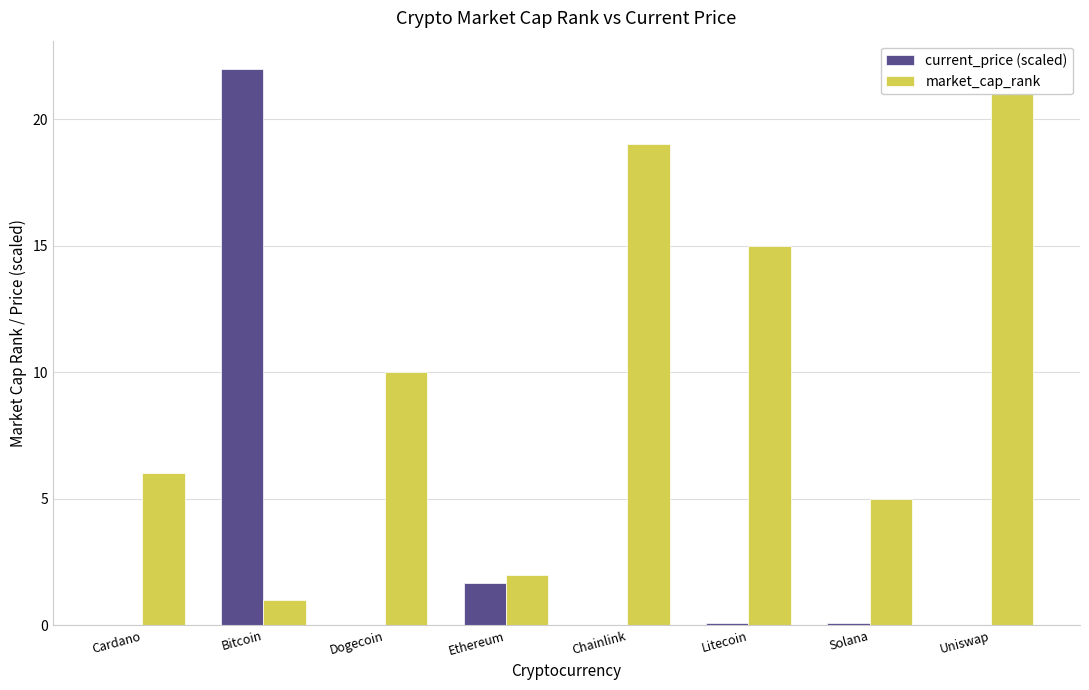

At which category is the sum across all series the highest?

Bitcoin